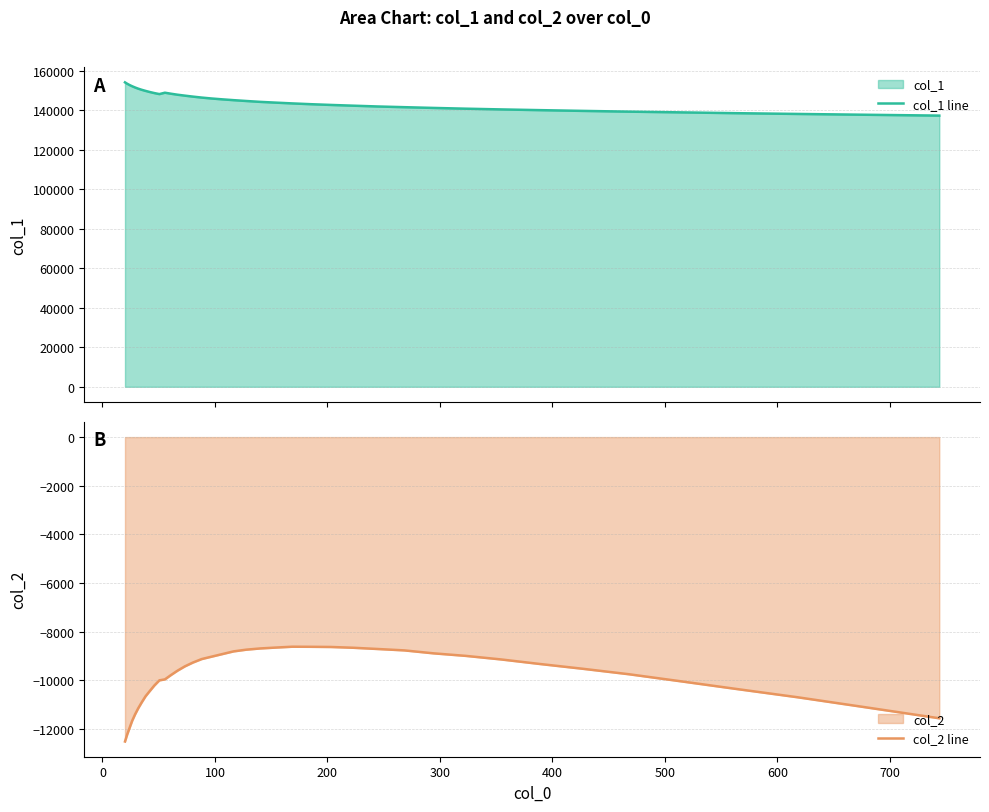

List the series in order of their peak value, highest first.

col_1 line, col_2 line